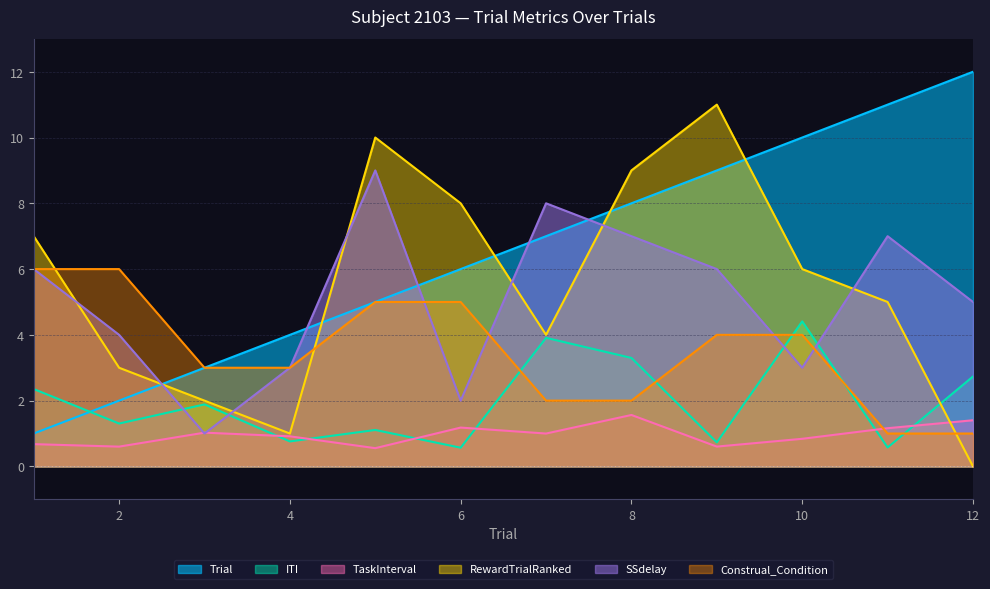

What is the difference between the maximum and second lowest values in the Construal_Condition series?

5.0